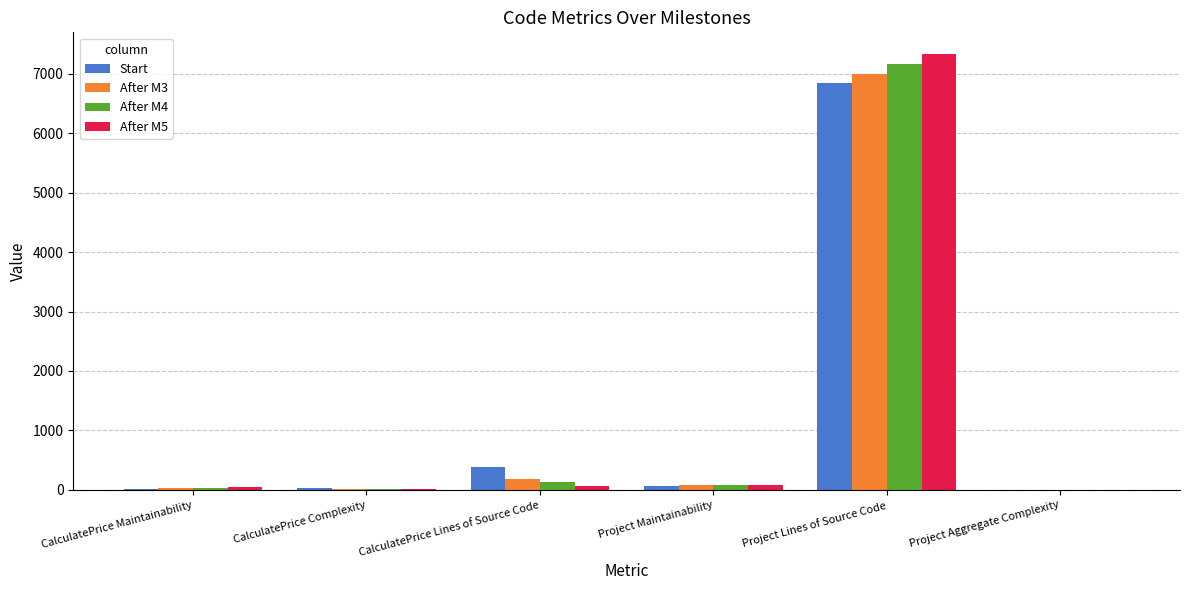

True or false: After M3 has a value of 76 at Project Maintainability.

True